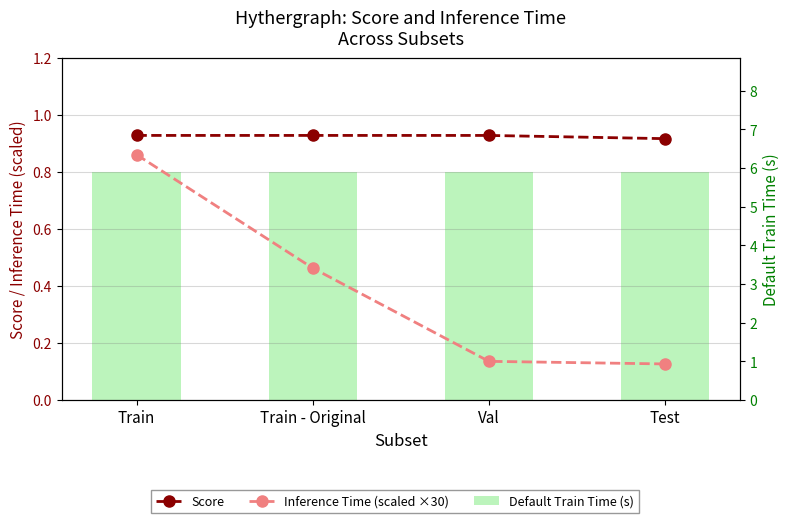

What is the label of the 3rd bar from the right?

Train - Original